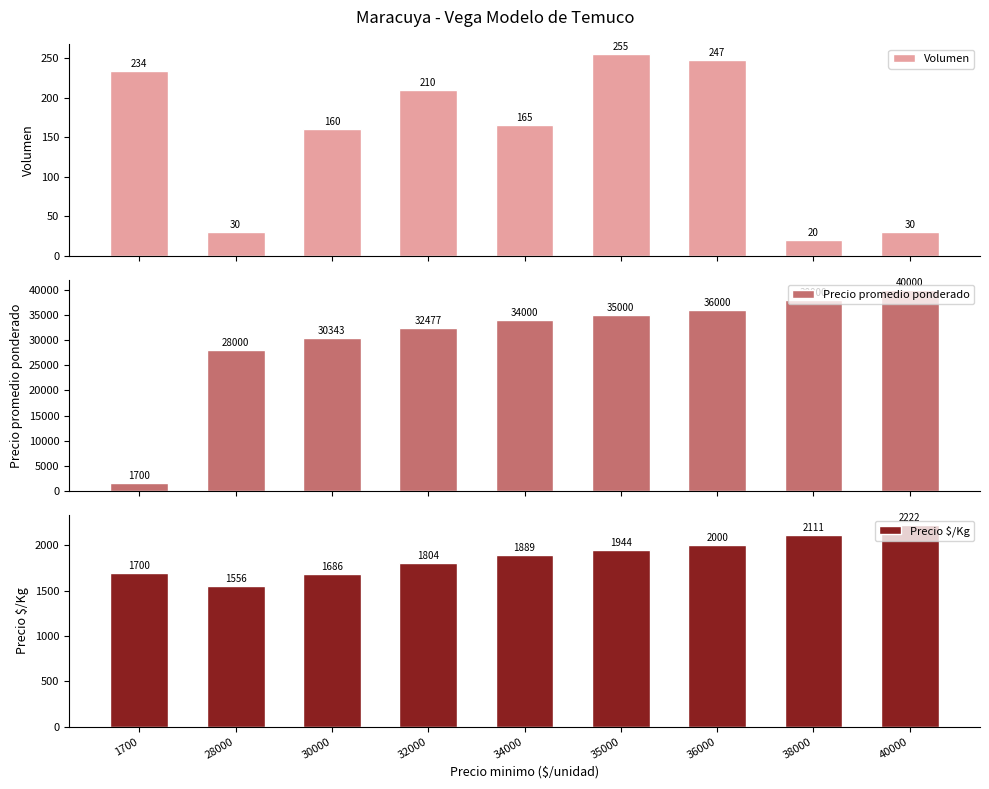

What is the average value of the Volumen series?

150